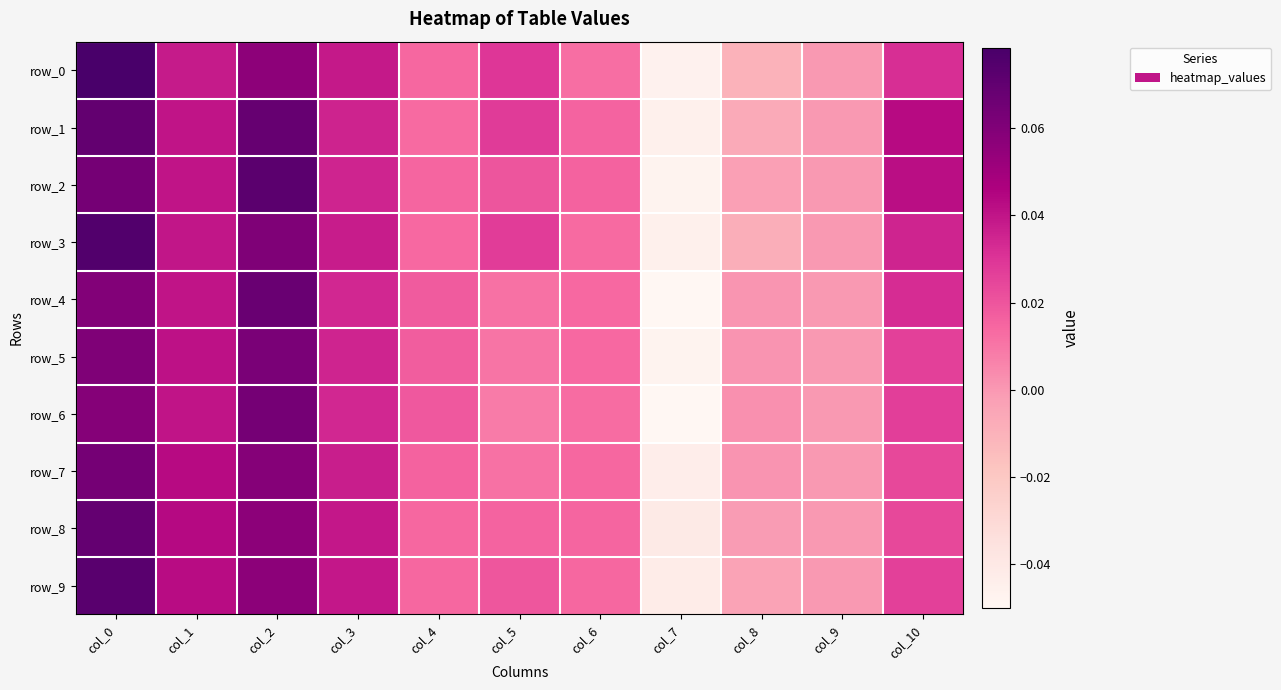

What is the difference between the maximum and second lowest values in the row_9 series?

0.1